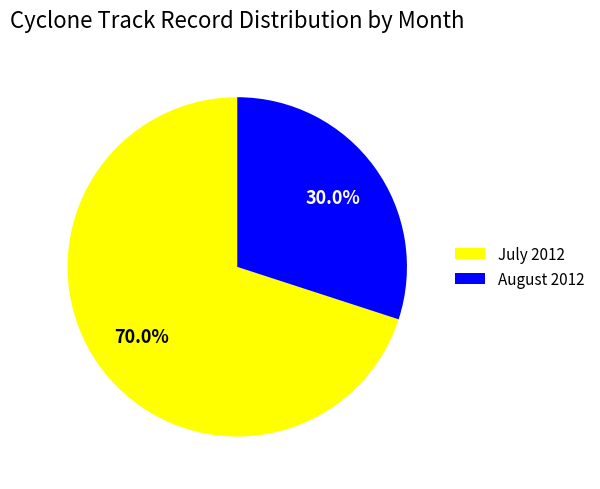

Which category has the biggest portion of the pie?

July 2012